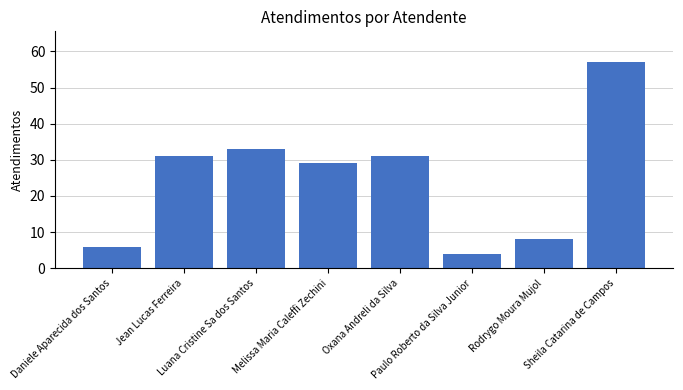

What is the value of the 3rd bar from the left?

33